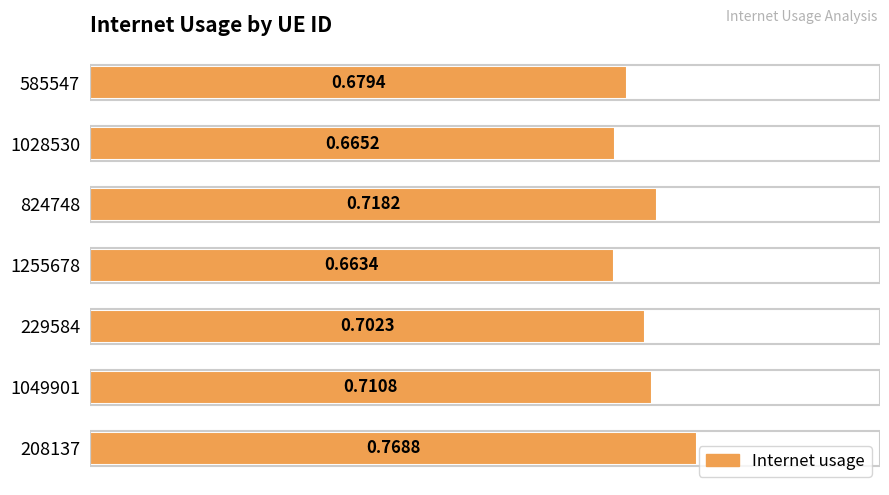

List the labels in order of value, largest first.

208137, 824748, 1049901, 229584, 585547, 1028530, 1255678